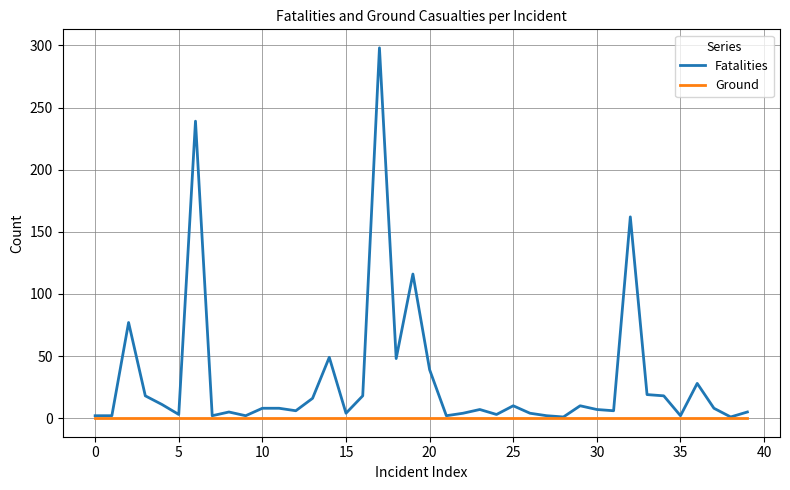

What are all the series names shown in the legend?

Fatalities, Ground